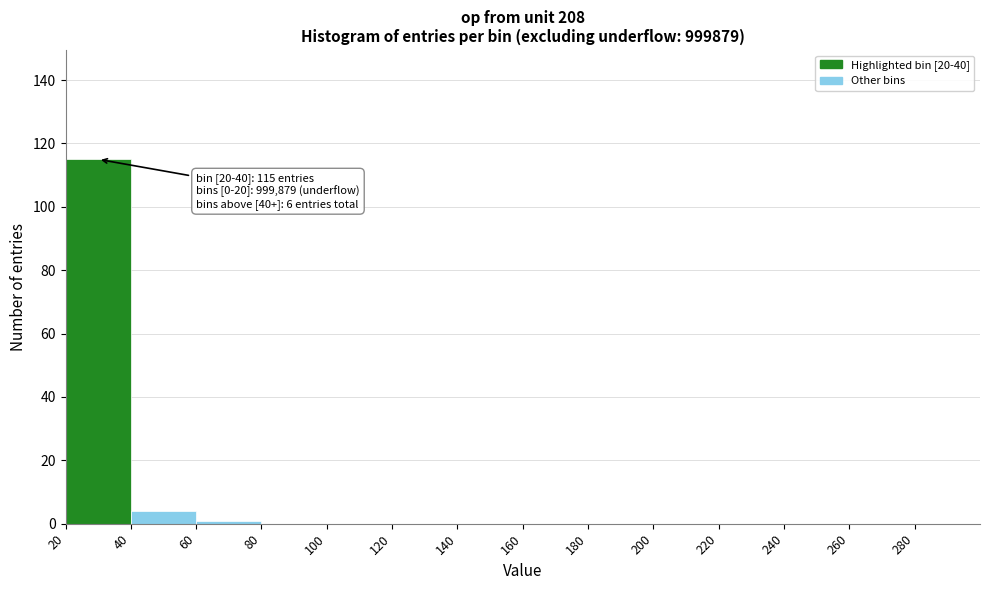

Which range on the x-axis has the tallest bar?

20 to 40